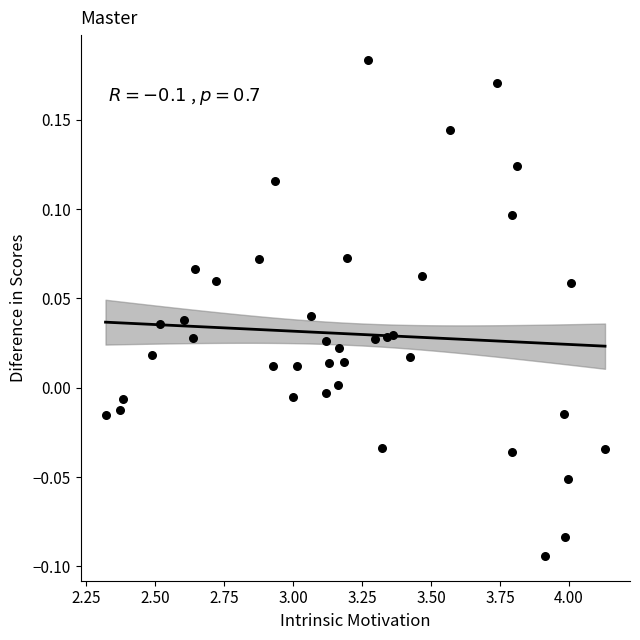

What is the range of Y values (max minus min)?

0.3